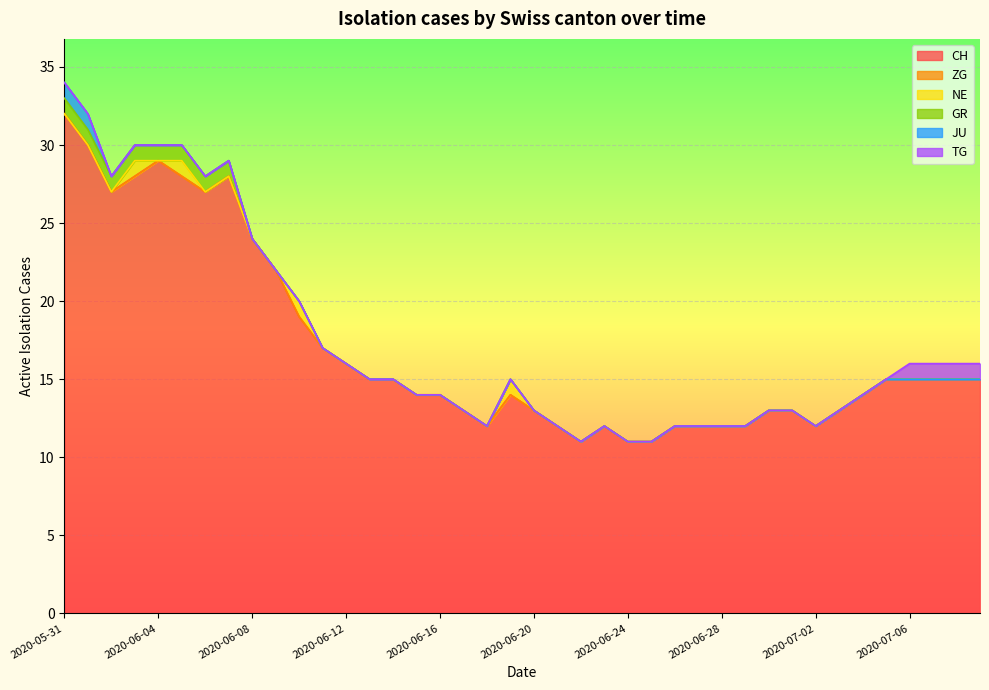

What position from the right is 2020-07-08?

2